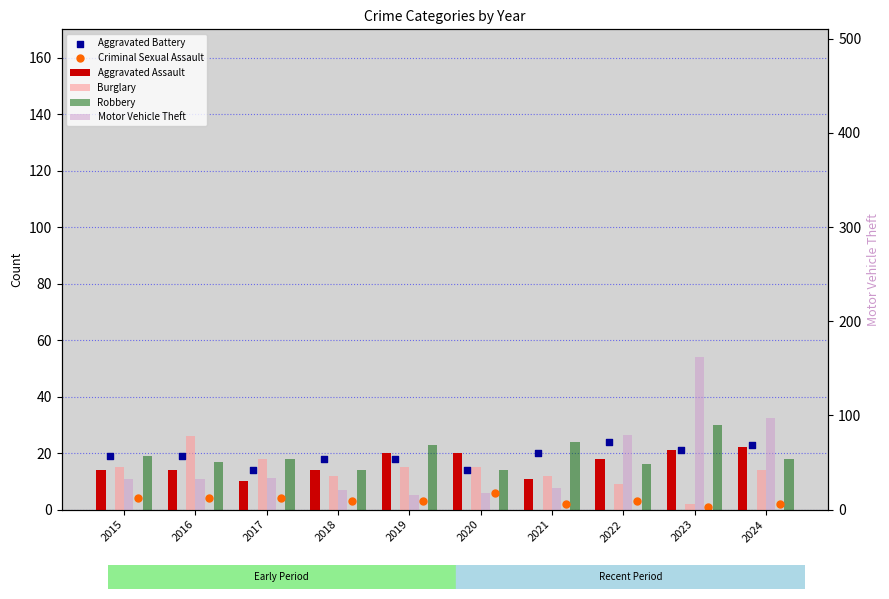

Which series has the largest total across all categories?

Motor Vehicle Theft